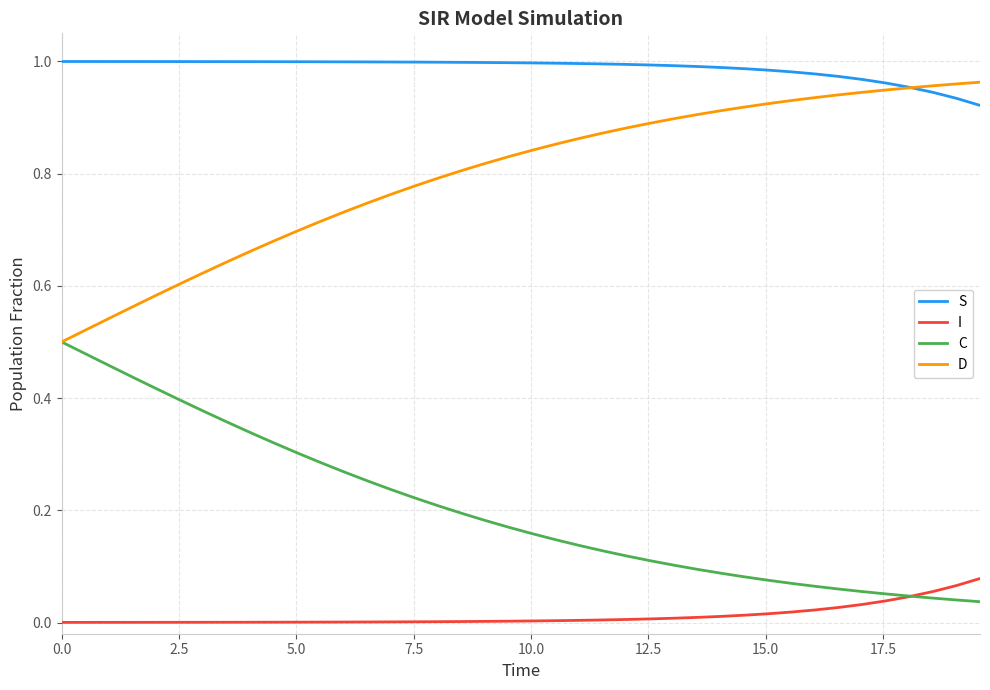

Which series has the largest total across all categories?

S